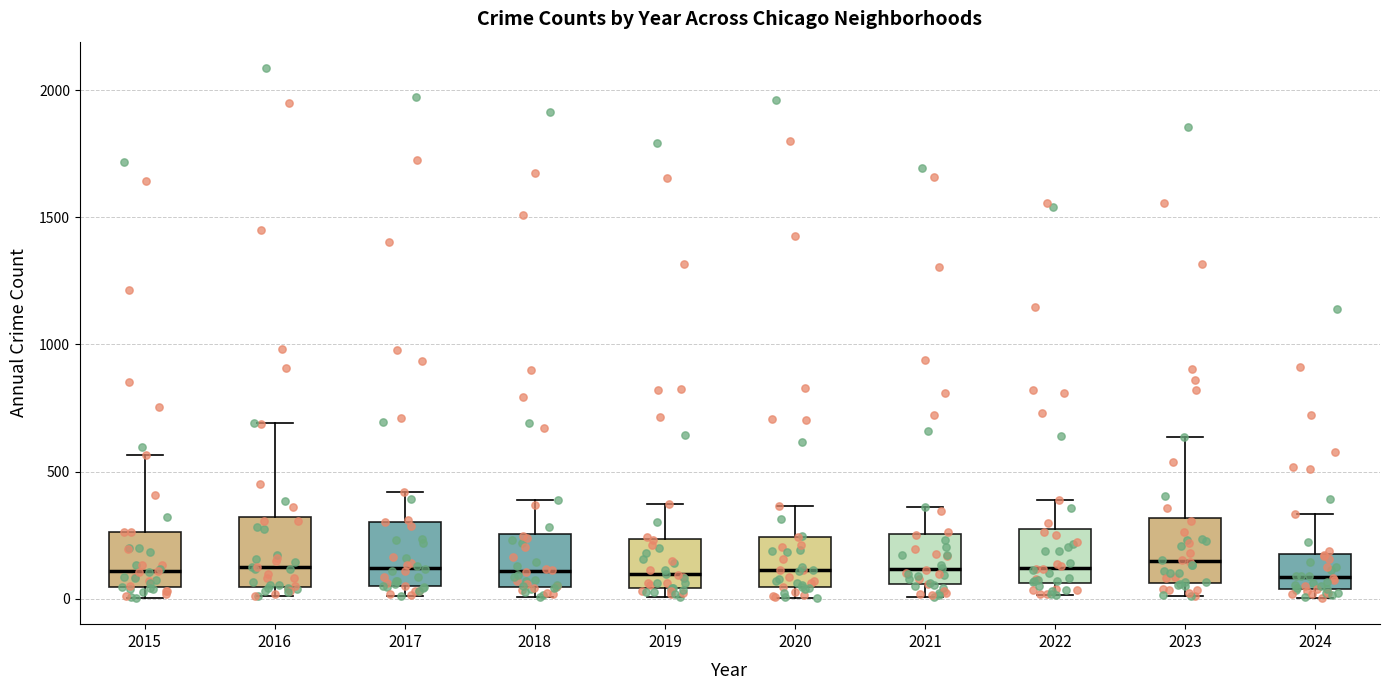

Reading left to right, transcribe this box plot: for each box, give where its median line is, the range the box spans, and where its two whiskers end, as read against the y-axis. The values are not printed on the chart, so give them approximately, as read against the axis.

2015: median 100, box 50 to 250, whiskers 0 to 550
2016: median 150, box 50 to 300, whiskers 0 to 700
2017: median 100, box 50 to 300, whiskers 0 to 400
2018: median 100, box 50 to 250, whiskers 0 to 400
2019: median 100, box 50 to 250, whiskers 0 to 400
2020: median 100, box 50 to 250, whiskers 0 to 350
2021: median 100, box 50 to 250, whiskers 0 to 350
2022: median 100, box 50 to 250, whiskers 0 to 400
2023: median 150, box 50 to 300, whiskers 0 to 650
2024: median 100, box 50 to 200, whiskers 0 to 350